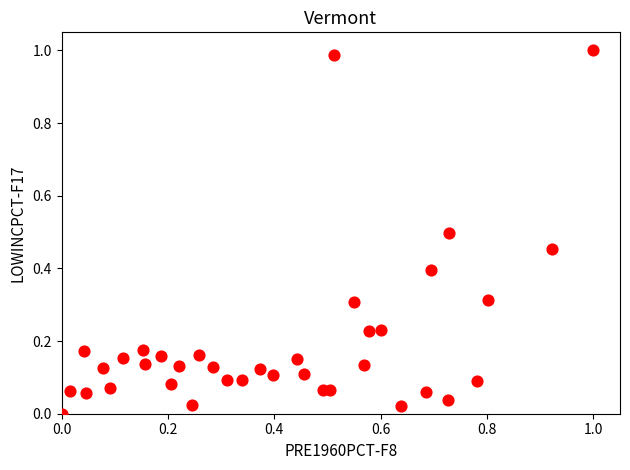

How many points are shown in the scatter plot?

37